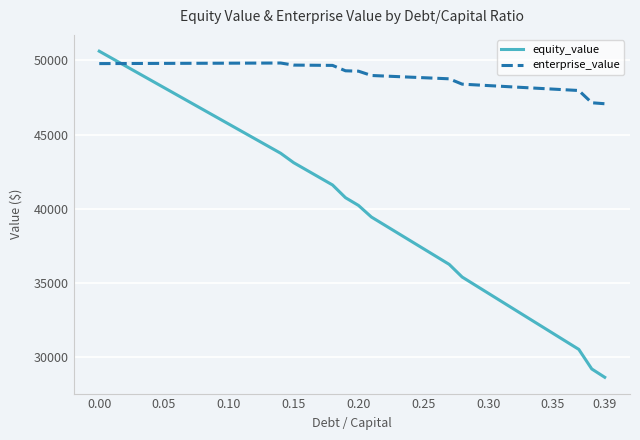

What is the maximum value for enterprise_value?

49814.8